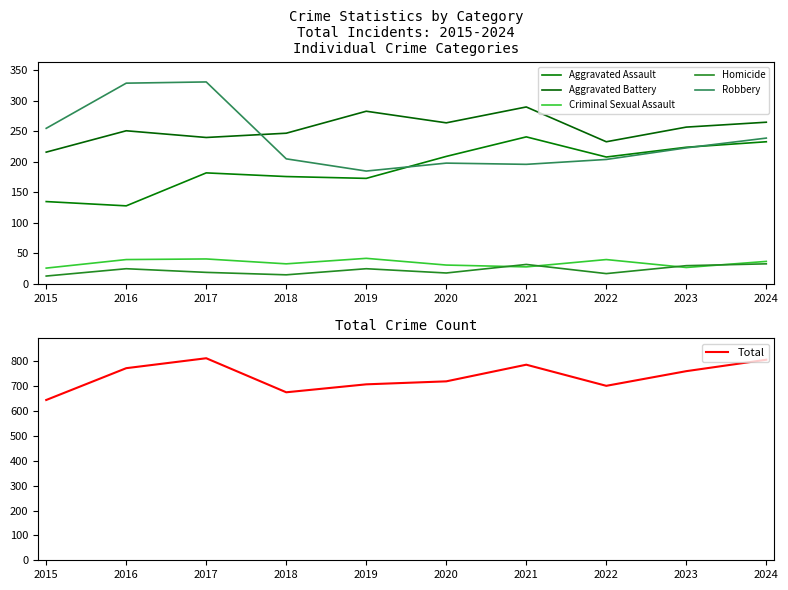

What is the value of the Total point at the 4th from the left?

676